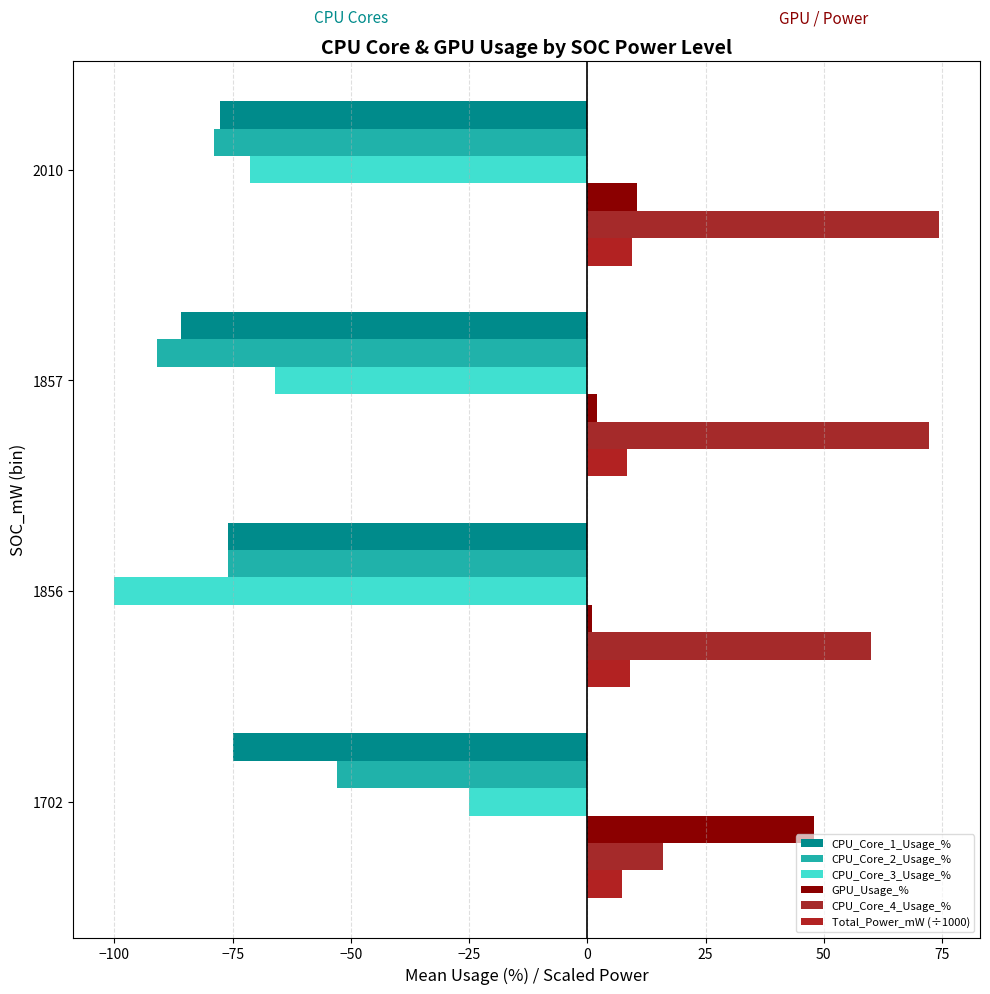

Reading left to right, extract all data points from this chart.

CPU_Core_1_Usage_%: -75.0	-76.0	-86.0	-77.8
CPU_Core_2_Usage_%: -53.0	-76.0	-91.0	-78.9
CPU_Core_3_Usage_%: -25.0	-100.0	-66.0	-71.3
GPU_Usage_%: 48.0	1.0	2.0	10.6
CPU_Core_4_Usage_%: 16.0	60.0	72.2	74.3
Total_Power_mW (÷1000): 7.3	9.1	8.4	9.5